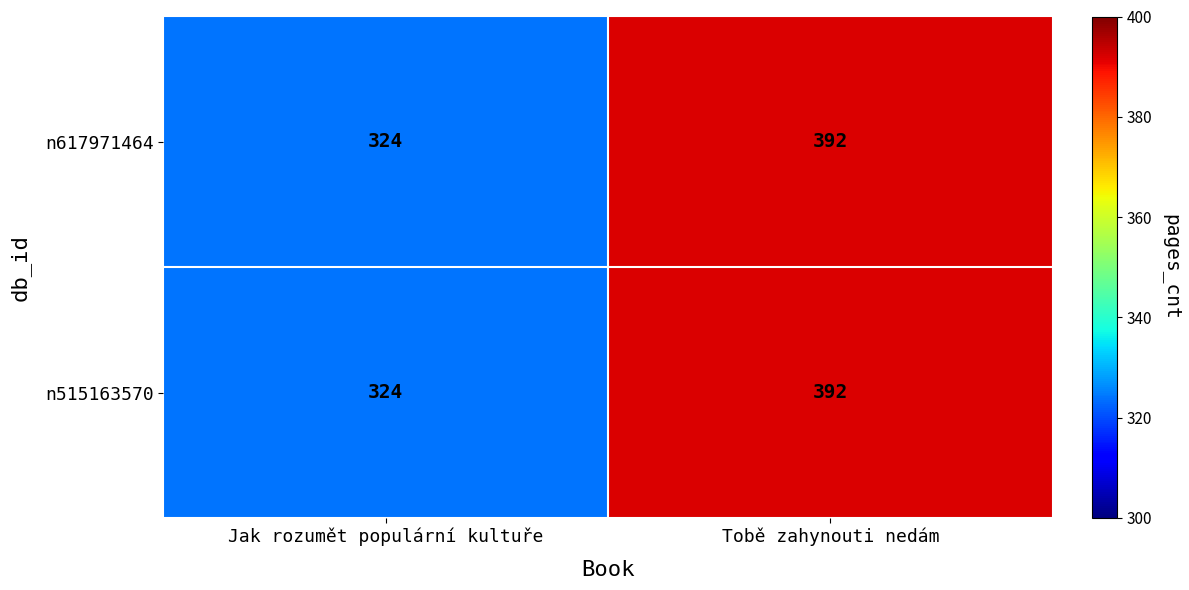

What is the difference between the maximum and minimum values in the n617971464 series?

68